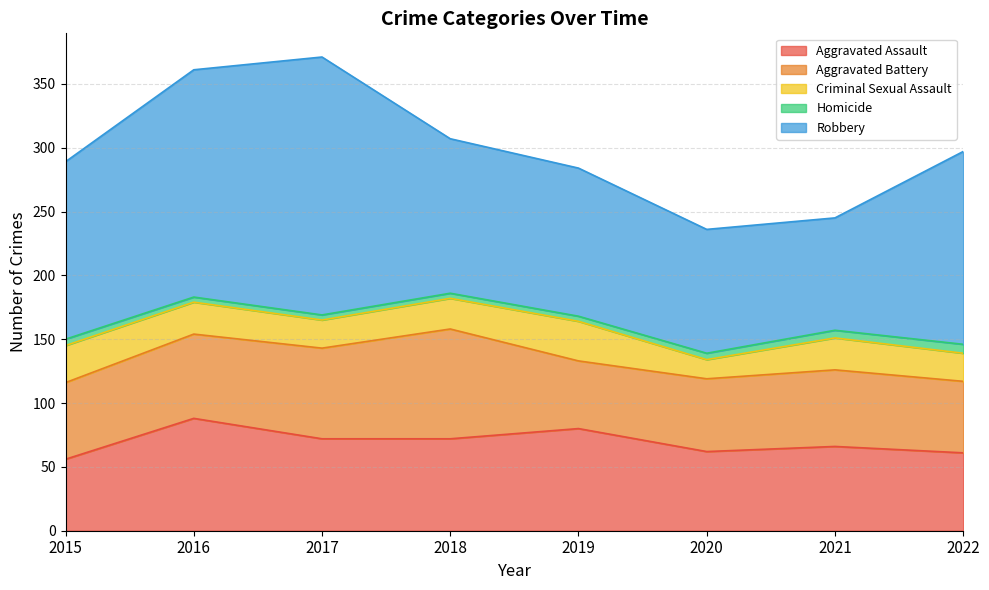

What are all the series names shown in the legend?

Aggravated Assault, Aggravated Battery, Criminal Sexual Assault, Homicide, Robbery